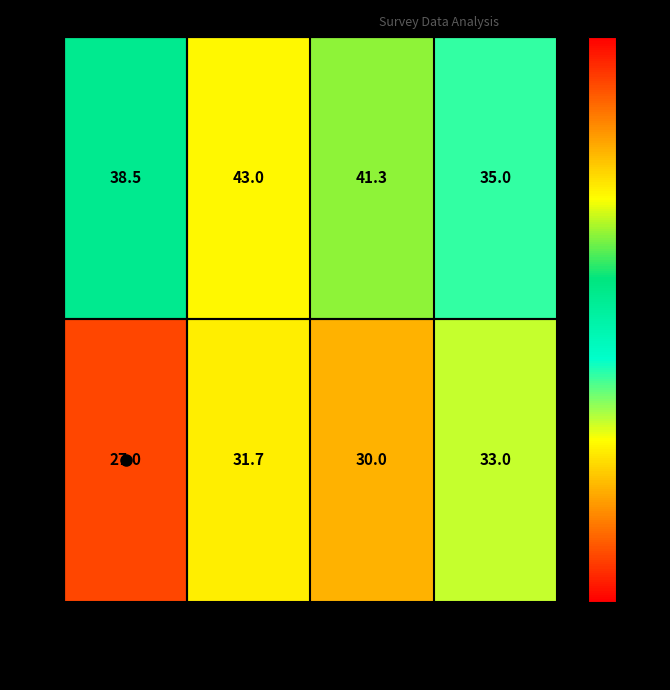

Rank the series by their average value, from highest to lowest.

No, Yes